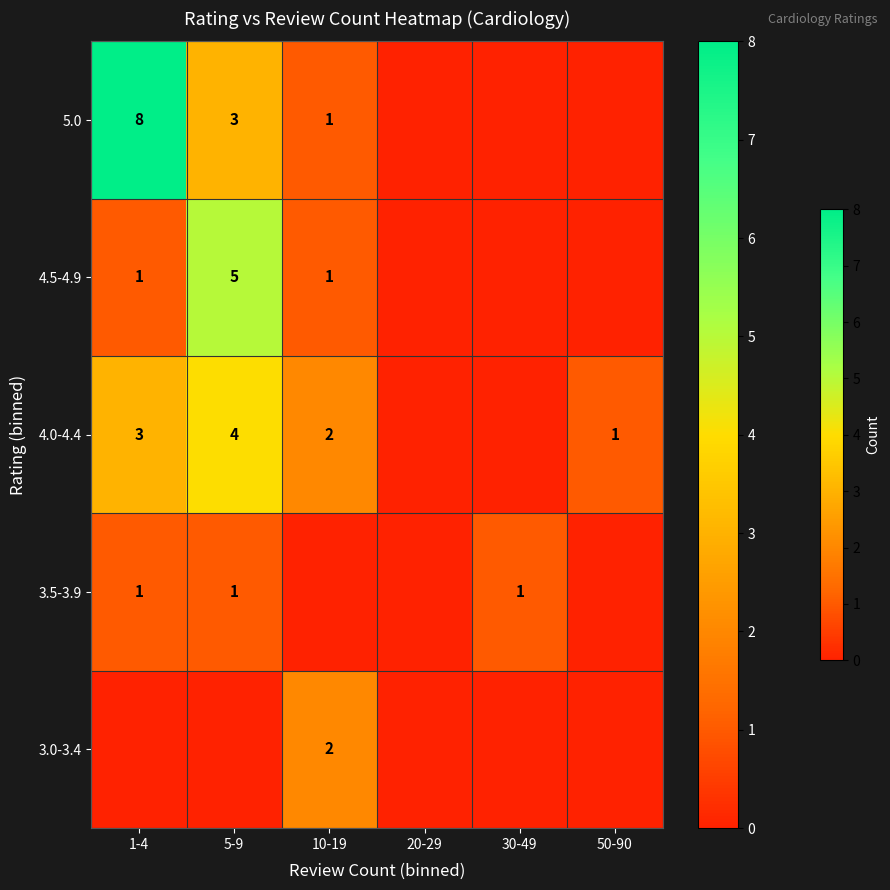

Is it true that 4.0-4.4 equals 3 at 1-4?

True